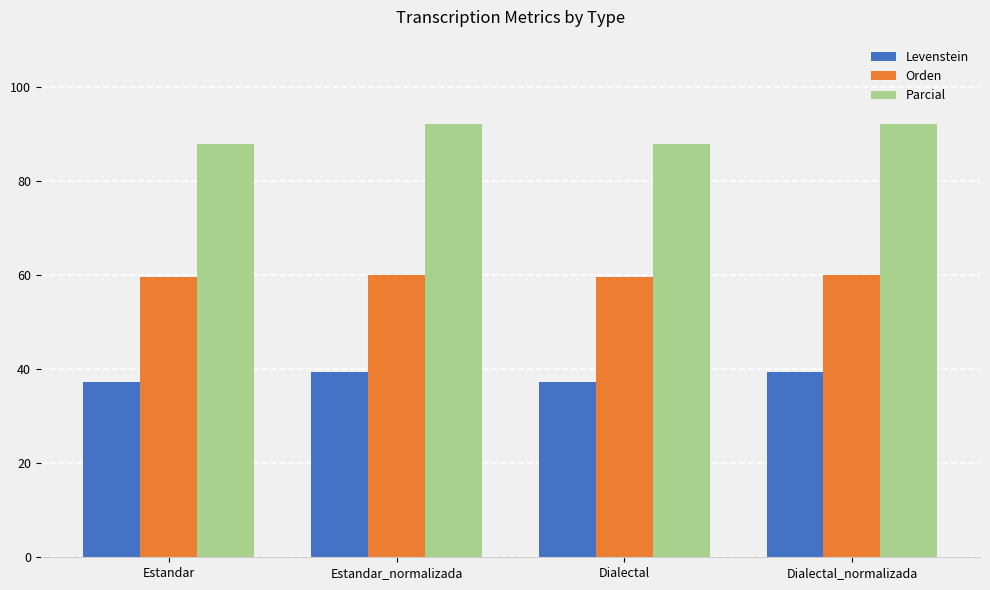

What is the total value across all series at Dialectal?

184.7